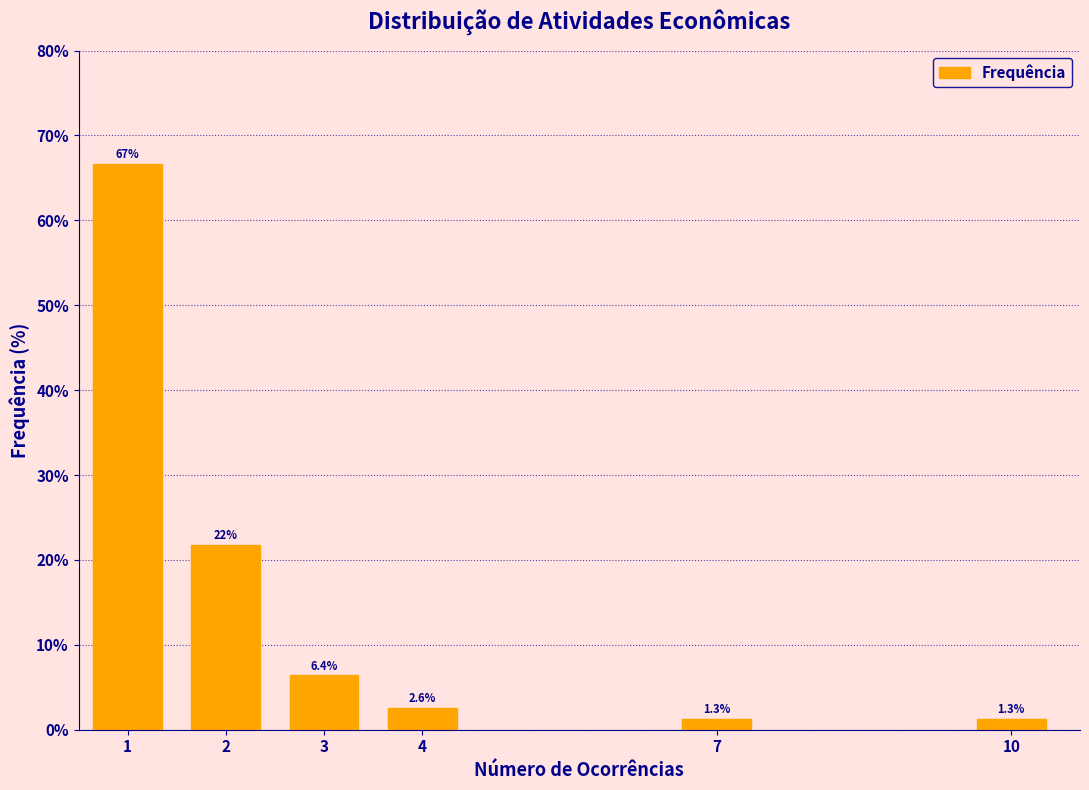

Reading left to right, transcribe all the data shown in this chart.

1=66.7	2=21.8	3=6.4	4=2.6	7=1.3	10=1.3